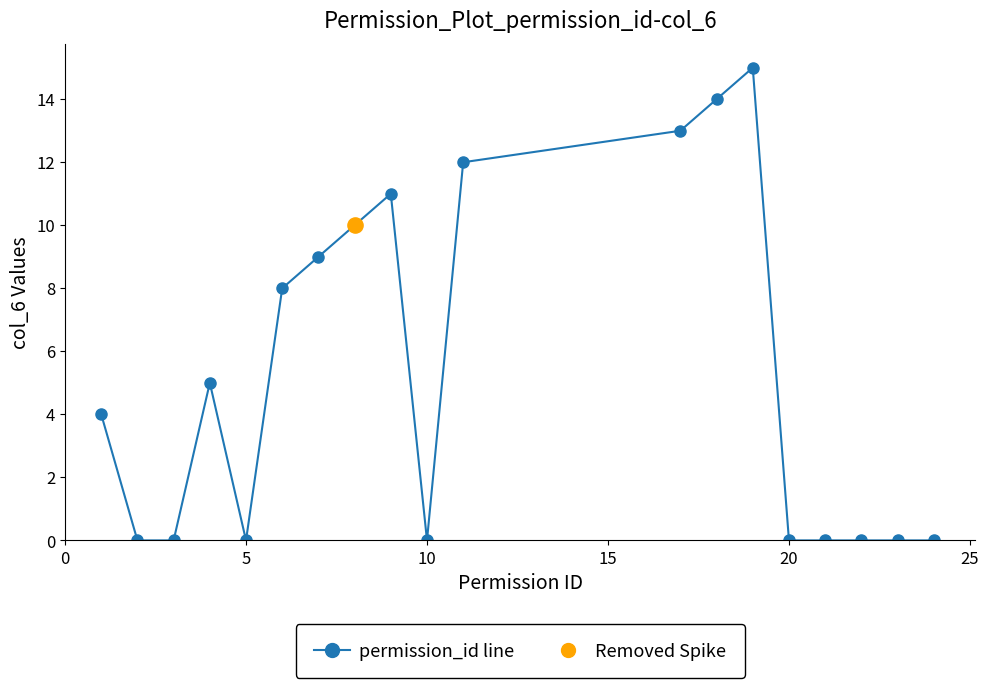

What is the sum of all values?

101